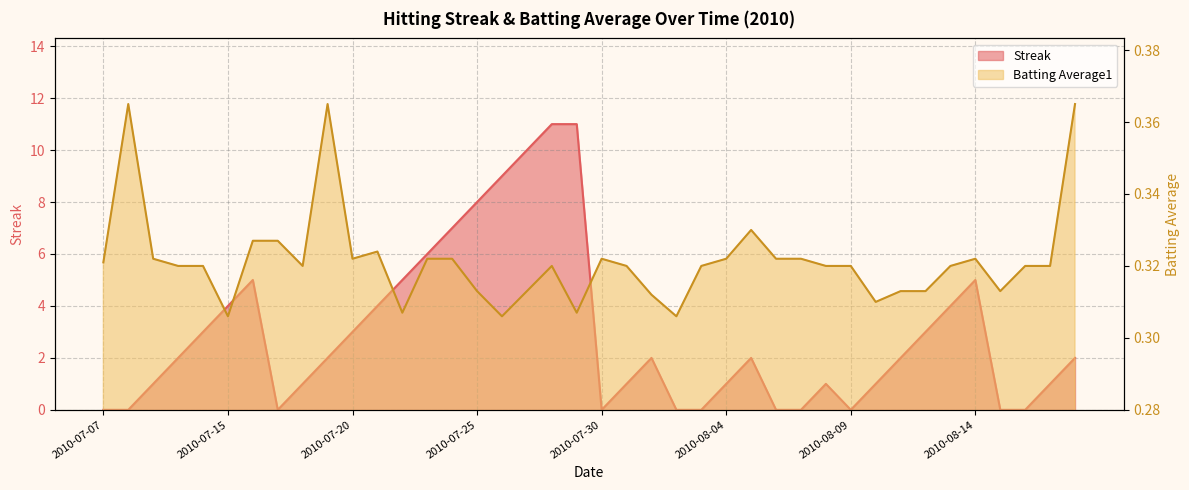

True or false: Streak and Batting Average1 intersect in this chart.

True